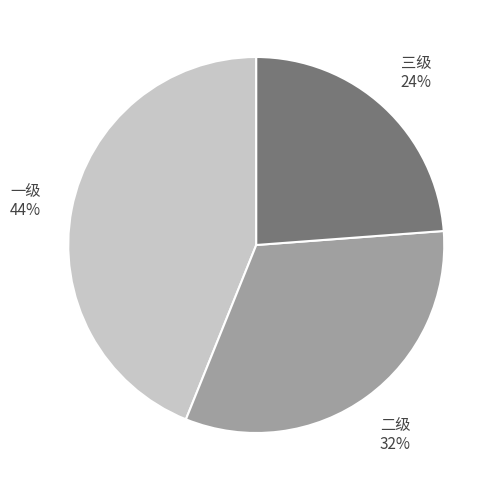

Is there a majority slice in this chart?

No